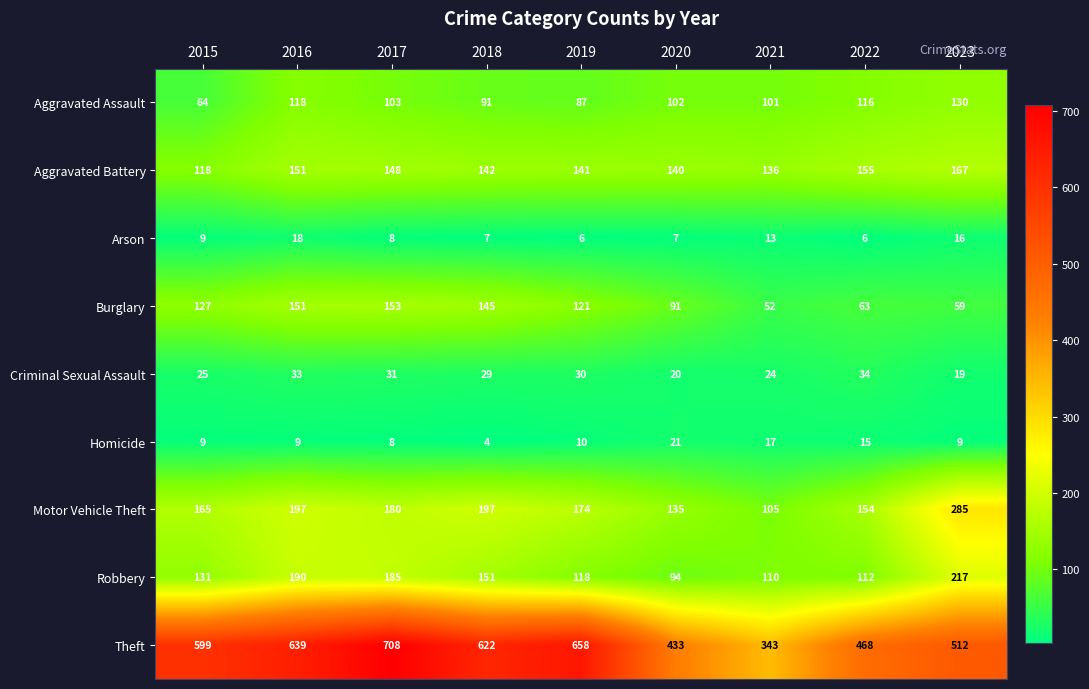

What is the difference between the highest and lowest values at 2021?

330